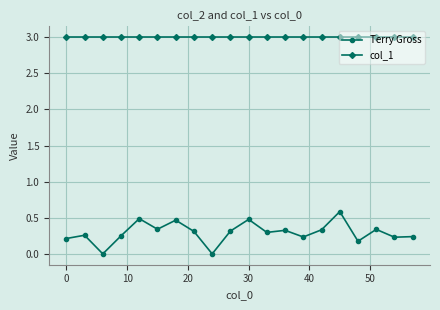

What is the value of the col_1 point at the 12th from the left?

3.0